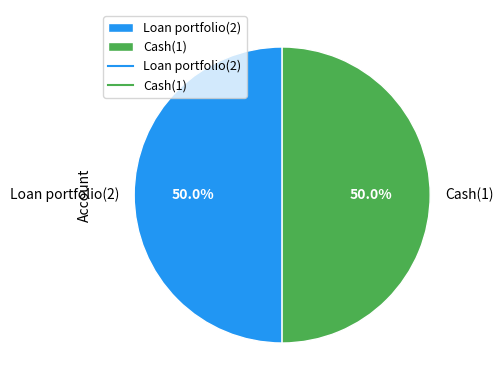

To the nearest percent, what portion does Loan portfolio(2) represent?

50%